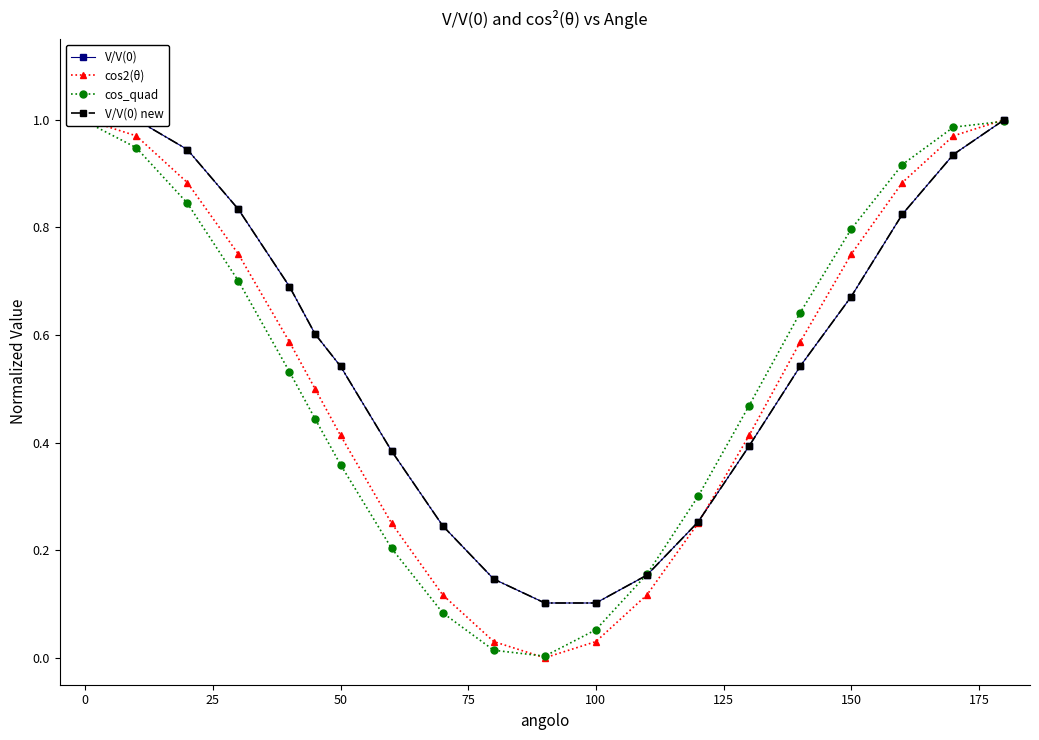

The cos_quad series shows 0.2 at 15. True or false?

False